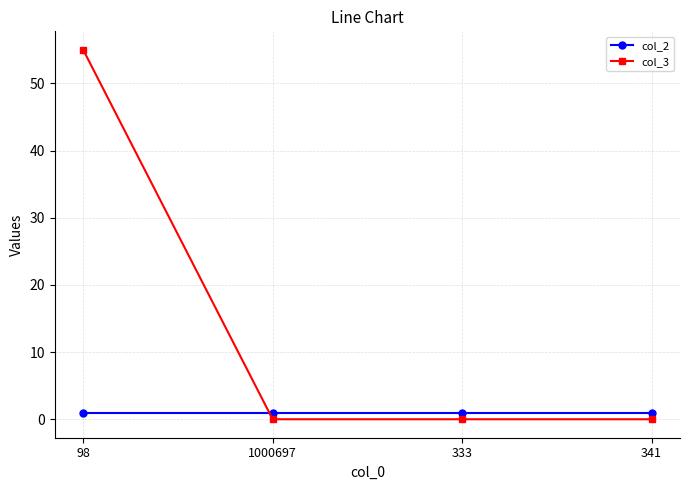

After their last crossing, which series has the higher values: col_2 or col_3?

col_2